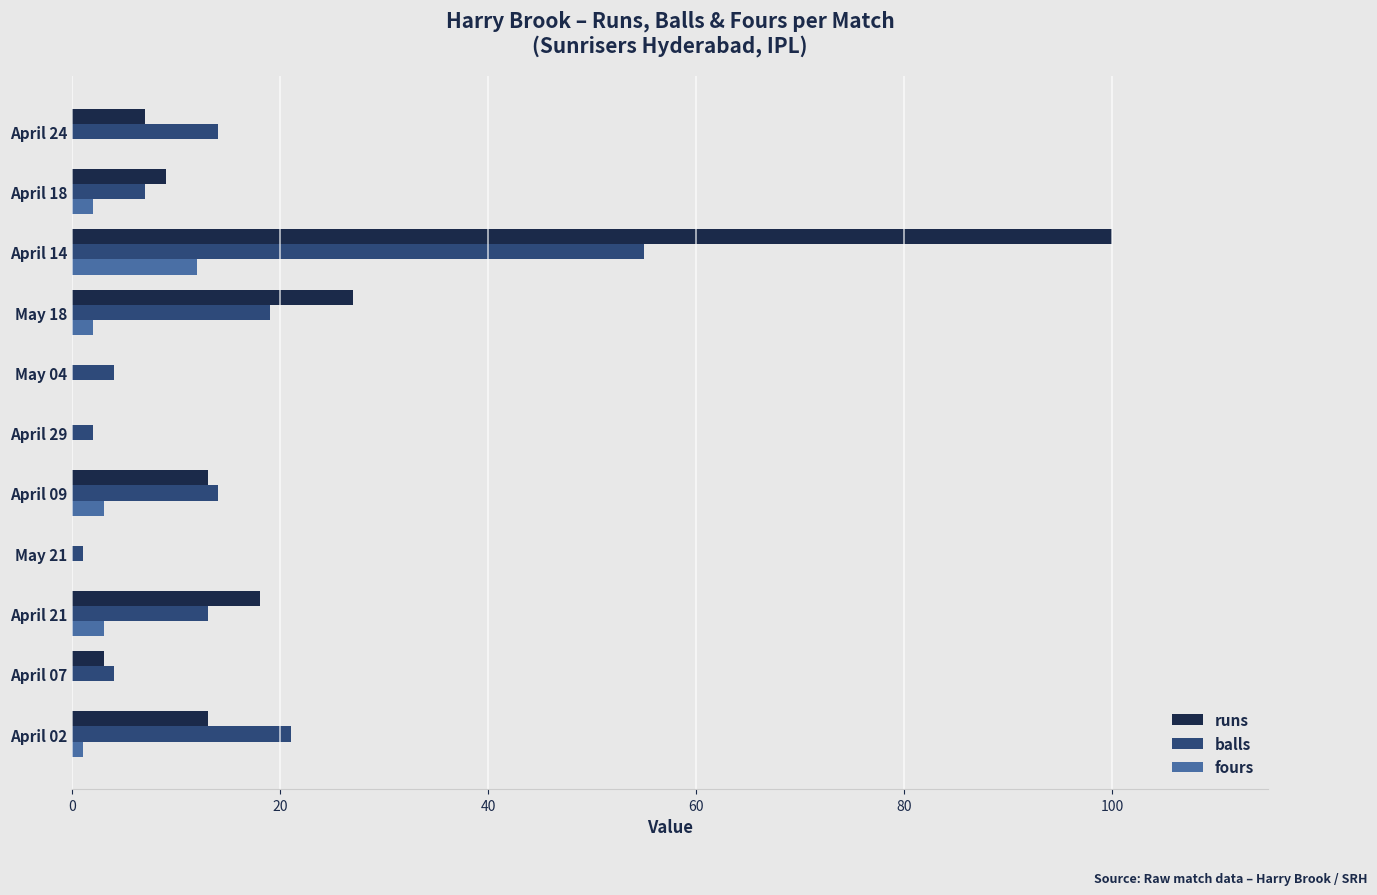

True or false: balls has a value of 11 at April 18.

False